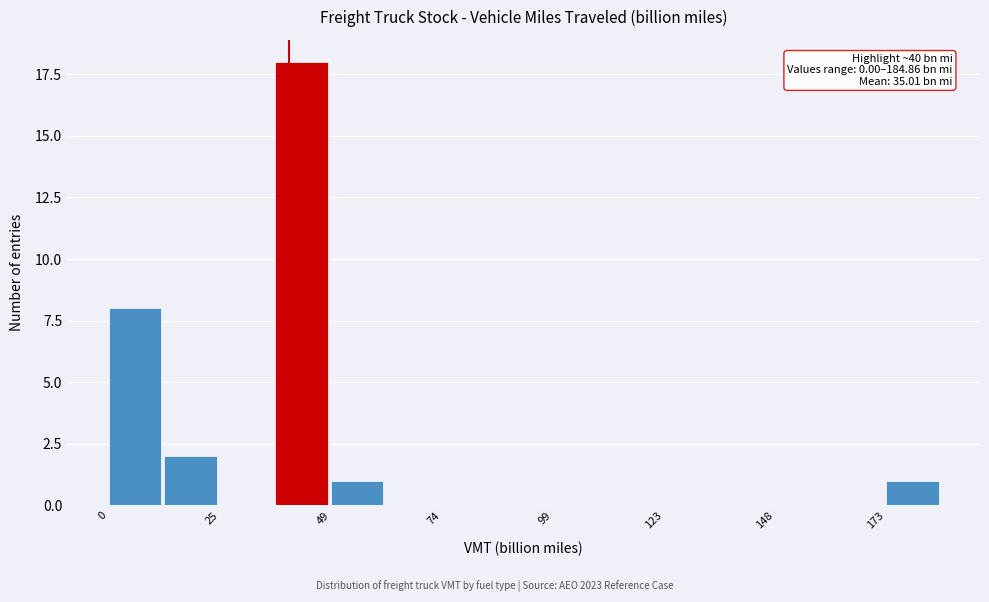

Around what value on the x-axis is the tallest bar? Give the approximate position of its centre, as read against the axis.

45